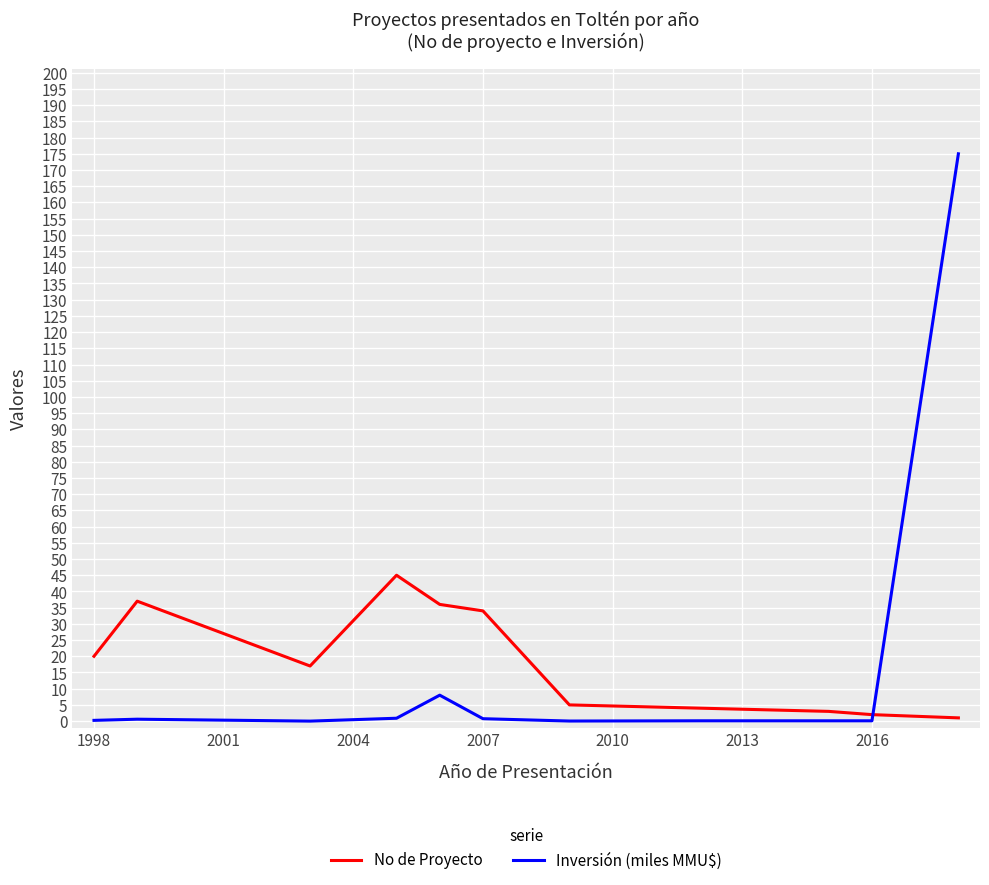

Which series ends up on top after the final intersection of Inversión (miles MMU$) and No de Proyecto?

Inversión (miles MMU$)